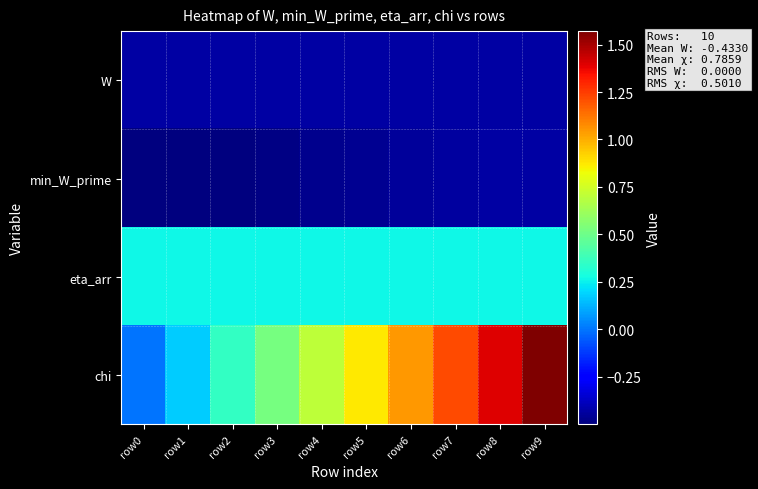

List the series in order of their peak value, highest first.

chi, eta_arr, W, min_W_prime